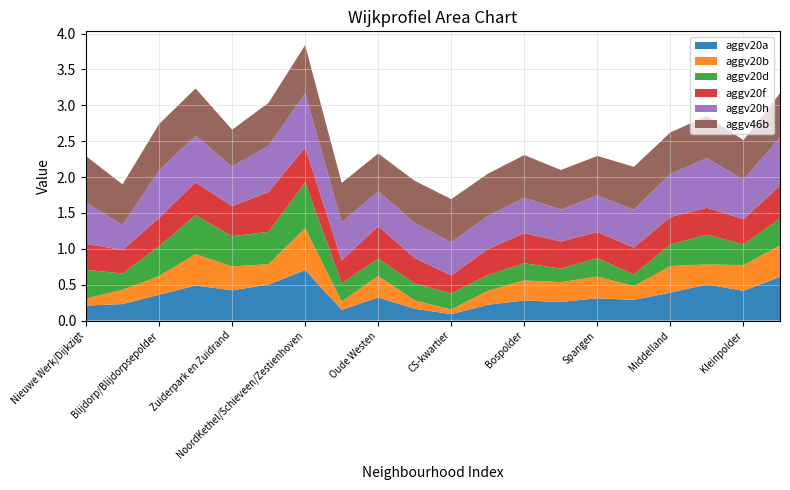

At which category is the sum across all series the highest?

NoordKethel/Schieveen/Zestienhoven